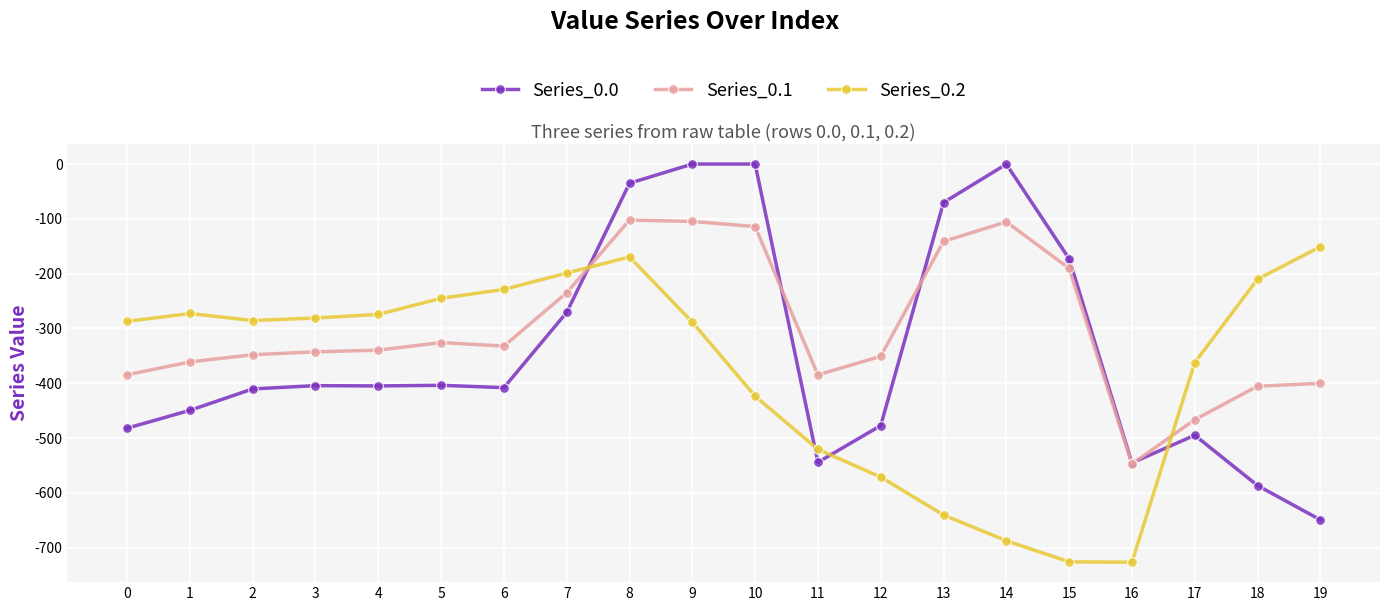

What is the spread (max minus min) of values at 0?

194.9